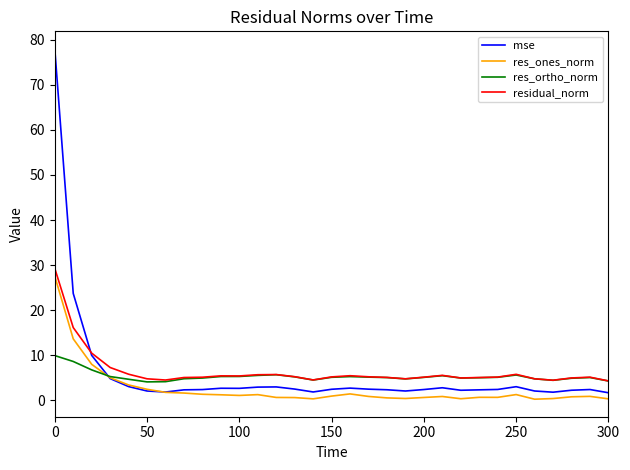

Does the chart display data point markers on the line(s)?

No